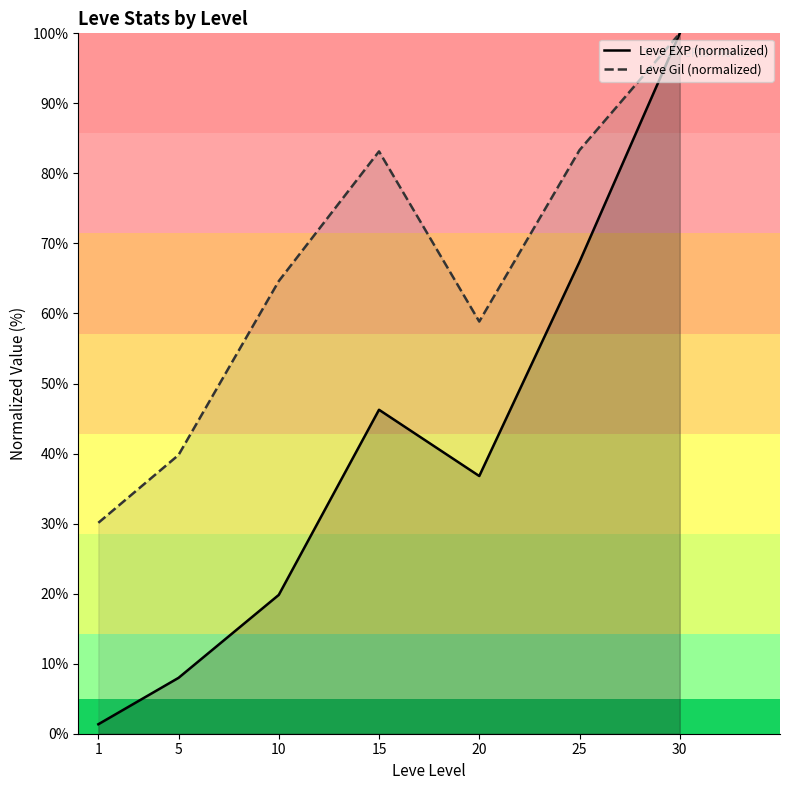

What is the spread (max minus min) of values at 5?

31.8